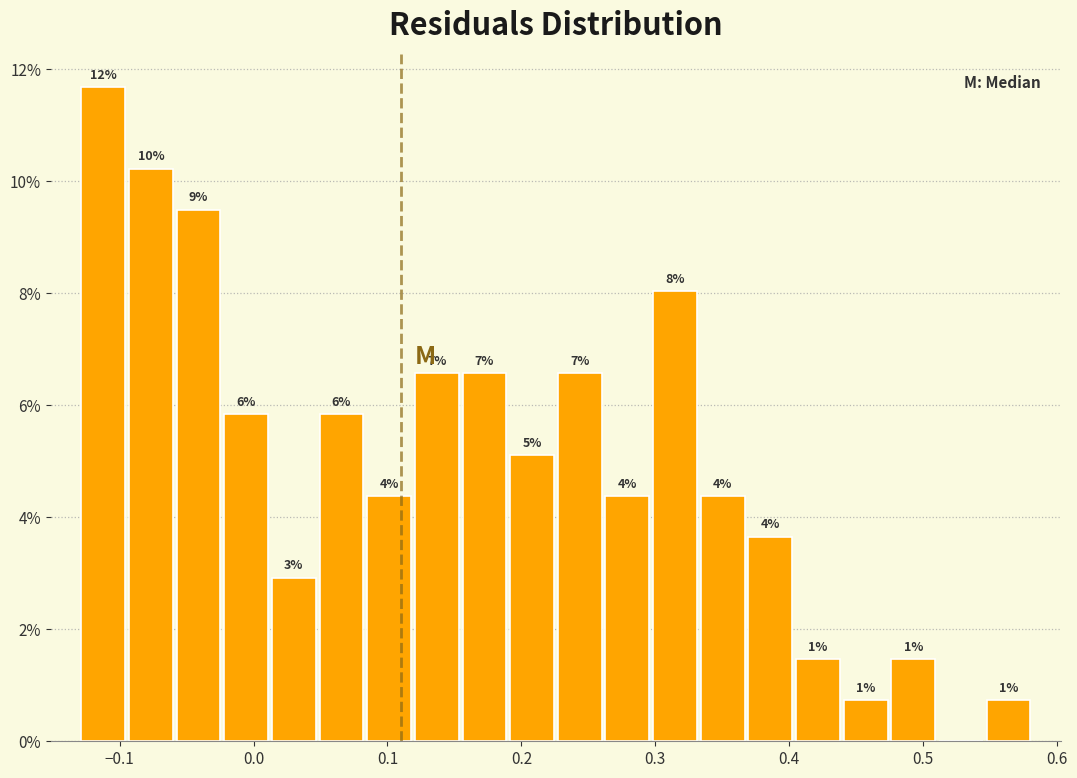

Around what value on the x-axis is the tallest bar? Give the approximate position of its centre, as read against the axis.

-0.11